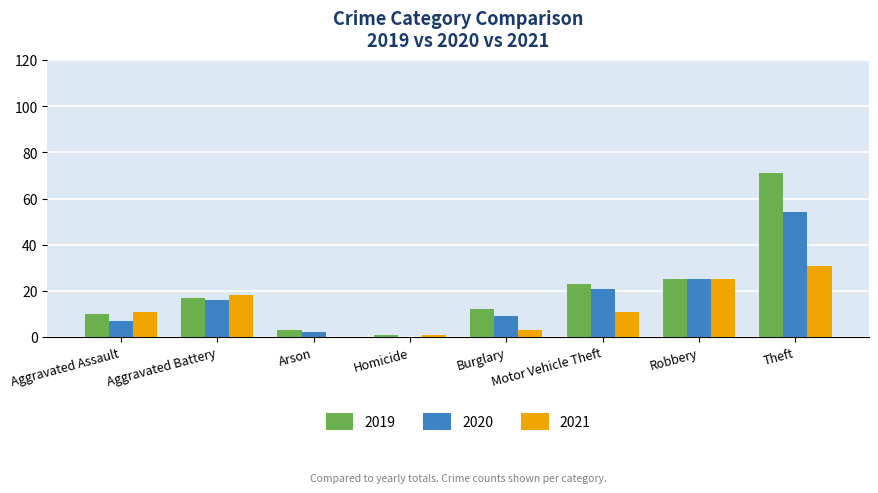

The 2021 series shows 0 at Arson. True or false?

True